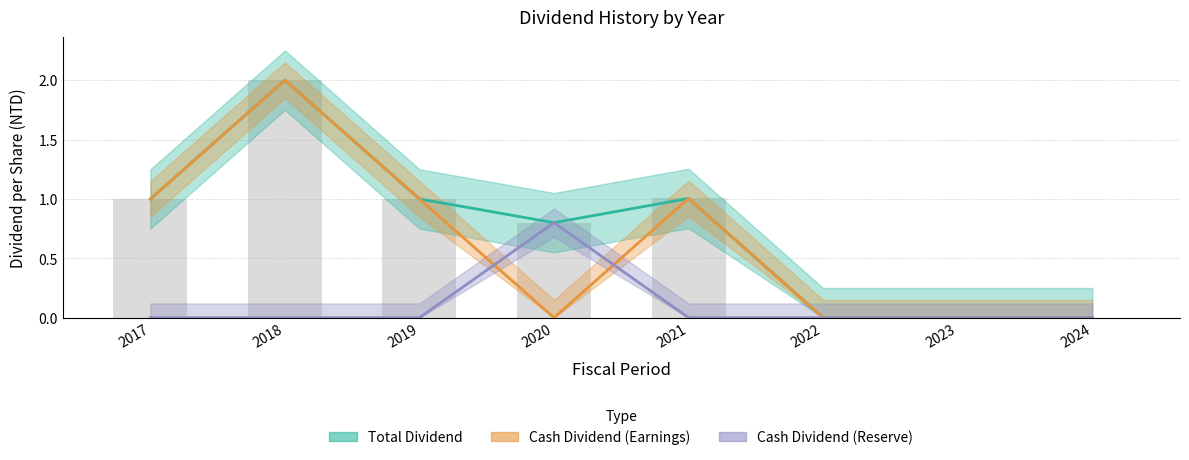

What is the value of the Cash Dividend (Reserve) bar at the 4th from the left?

0.8